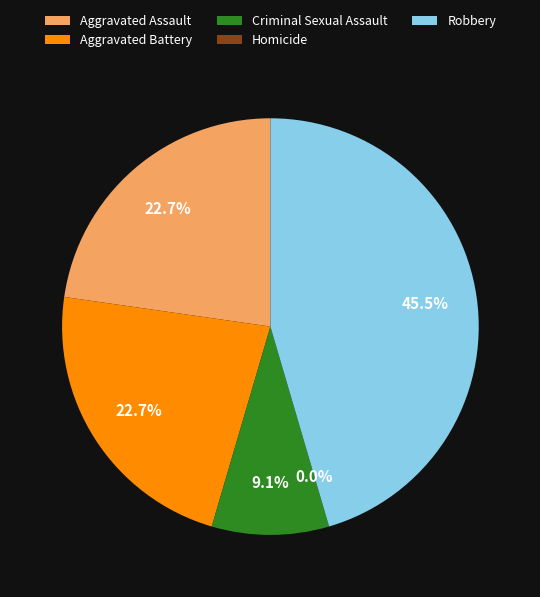

To the nearest percent, what is the average slice percentage?

20%